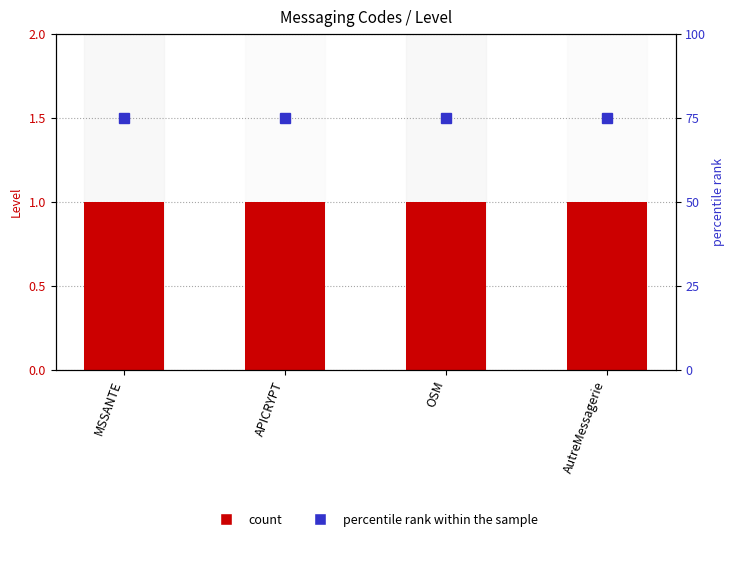

What is the value of the Level bar at the 1st from the left?

1